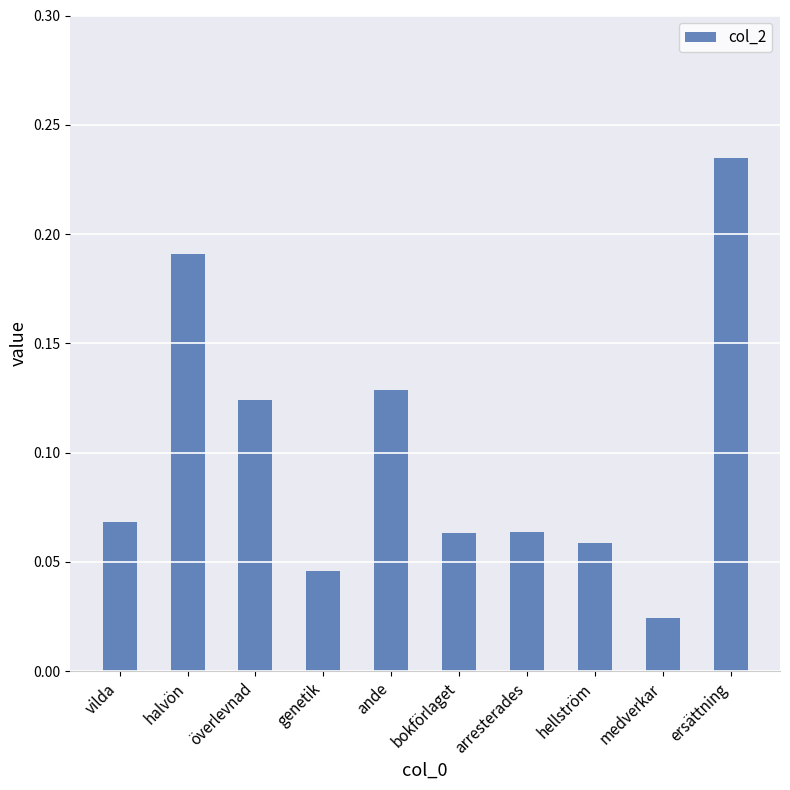

Which category has the lowest value across all series?

medverkar